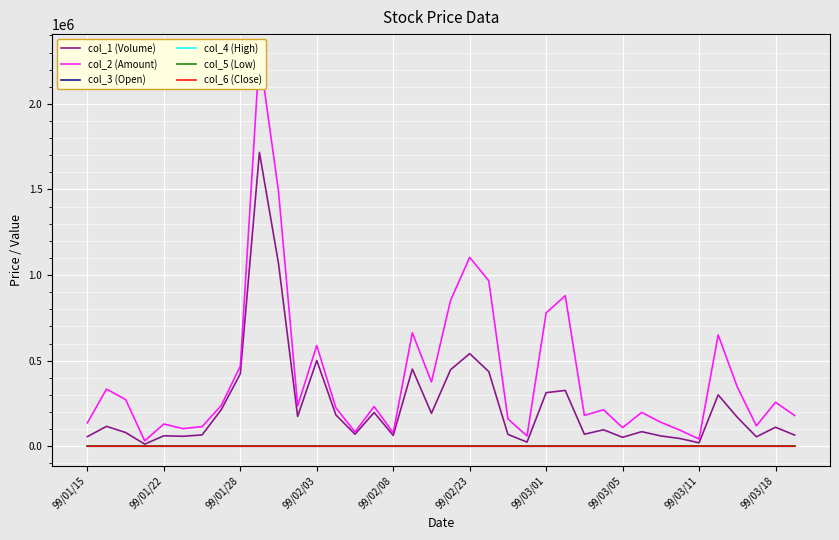

Which series has the largest range (max minus min)?

col_2 (Amount)